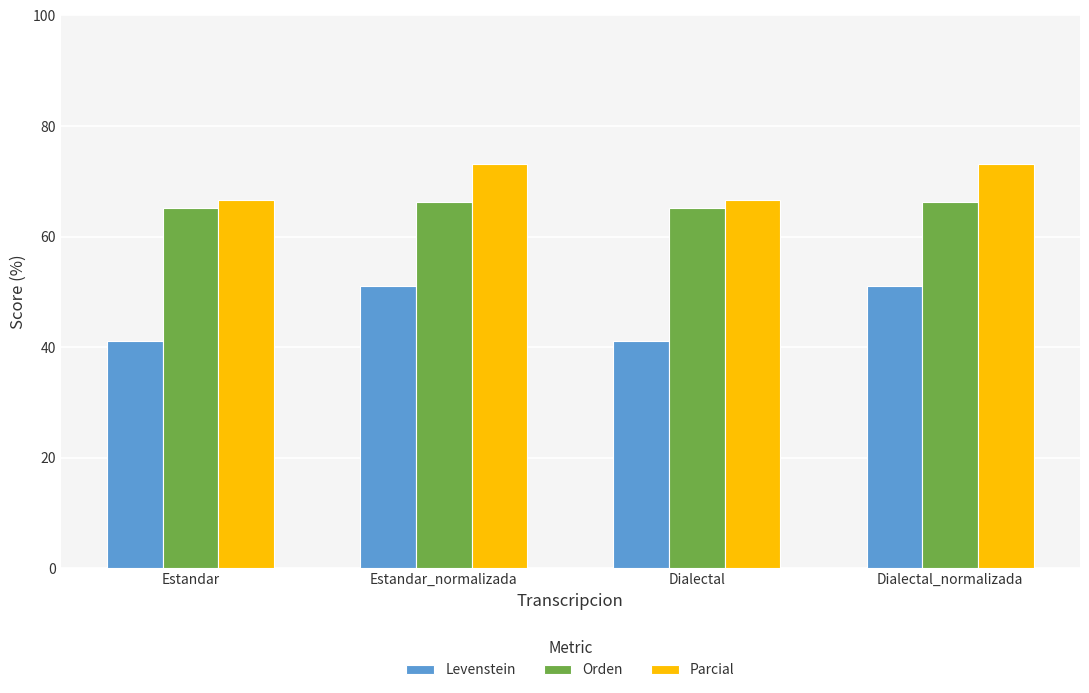

What is the greatest value displayed?

73.2